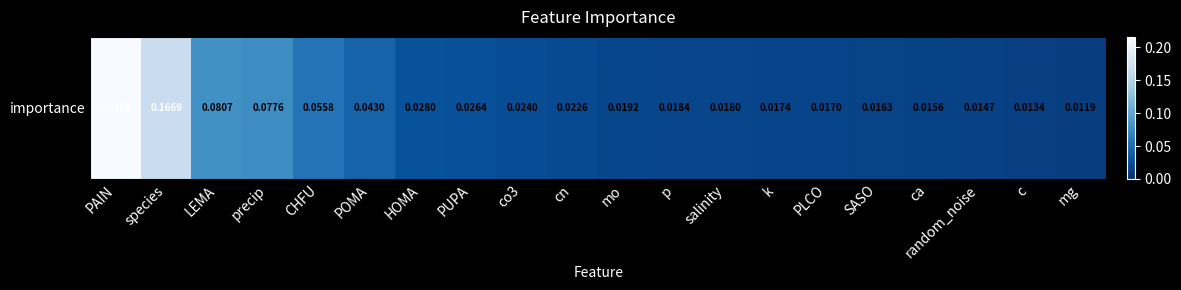

Which has a higher value, random_noise or CHFU?

CHFU